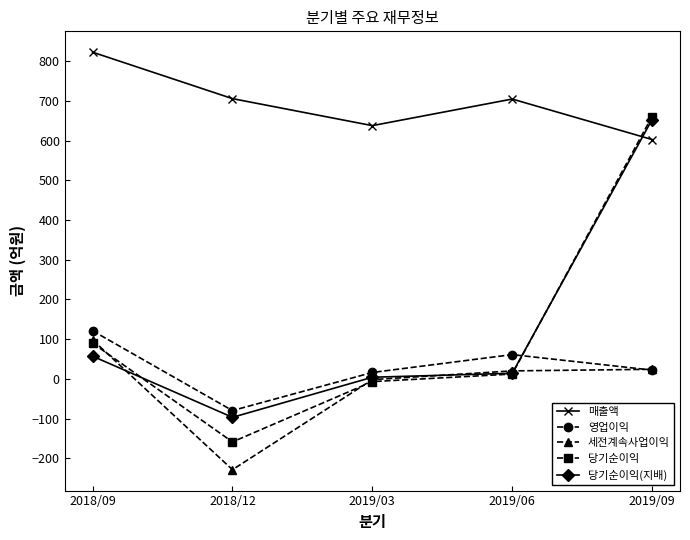

Which category has the lowest value in the 영업이익 series?

2018/12